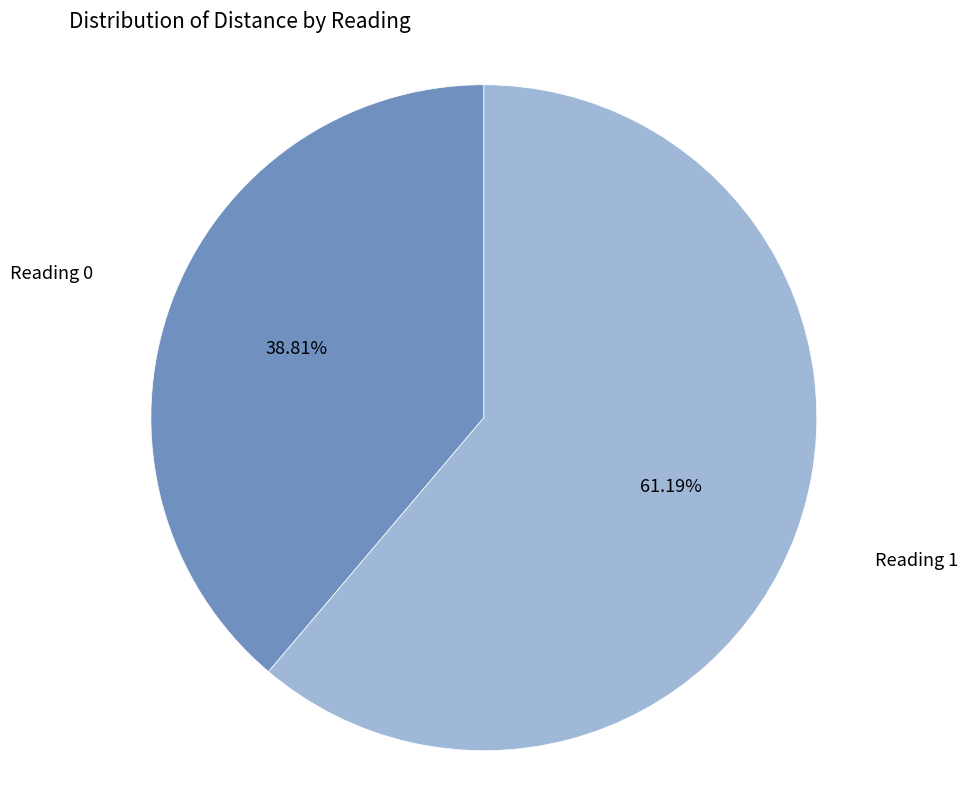

To the nearest percent, what is the difference between the Reading 0 and Reading 1 slice percentages?

22%